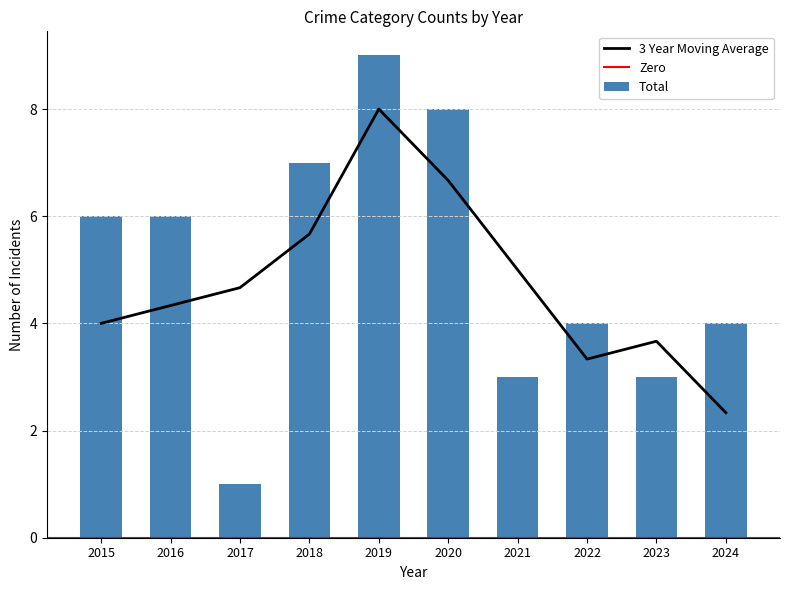

The value of 3 Year Moving Average at 2017 is 7.0. True or false?

False